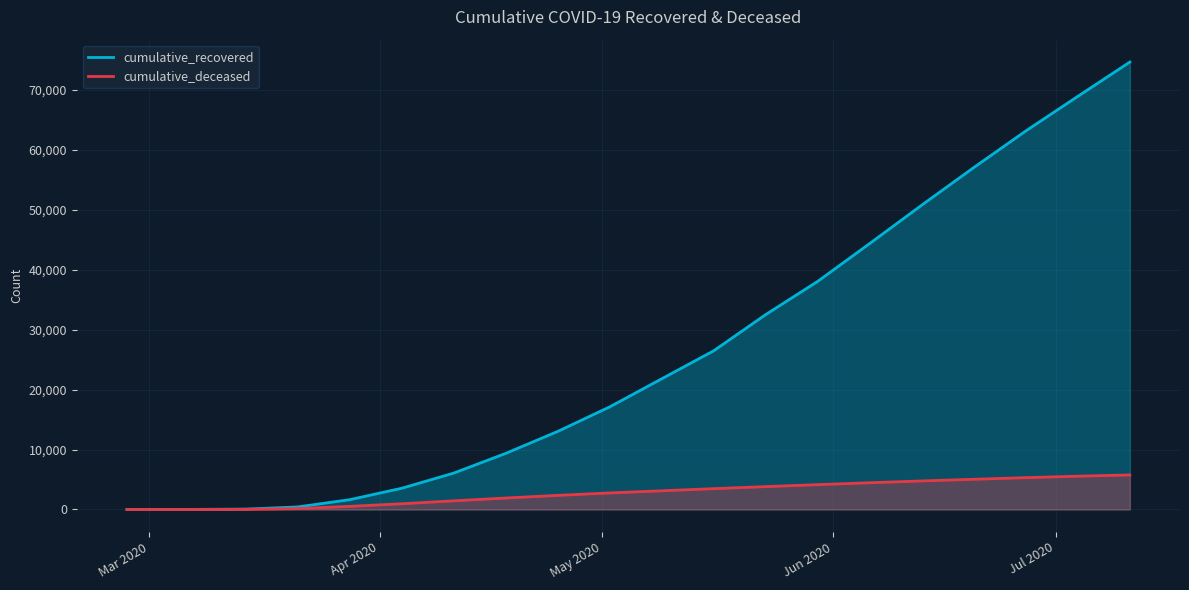

Between 2020-02-27 and 2020-03-28, which series saw the biggest shift?

cumulative_recovered